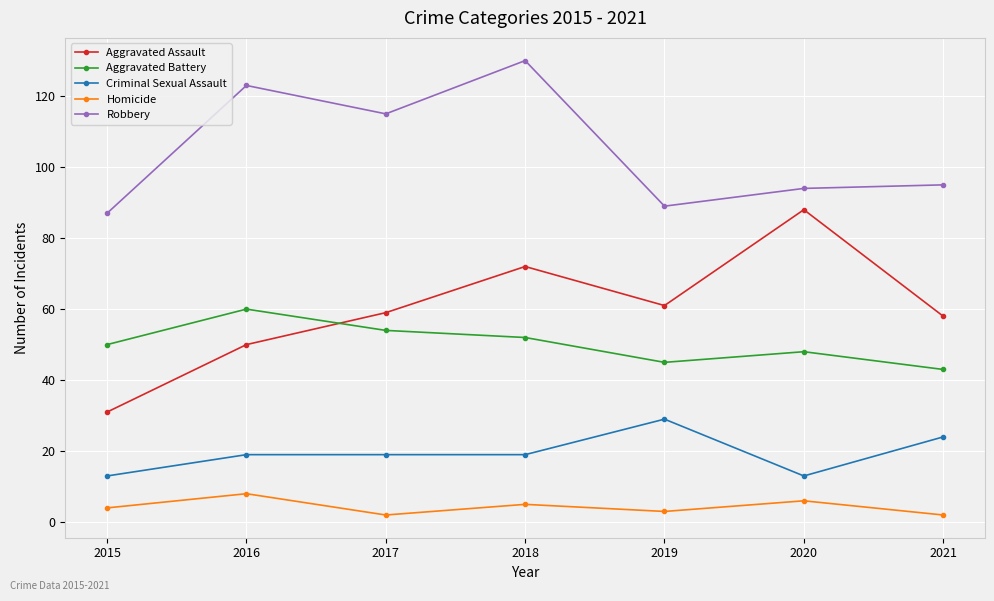

What is the average value of the Criminal Sexual Assault series?

19